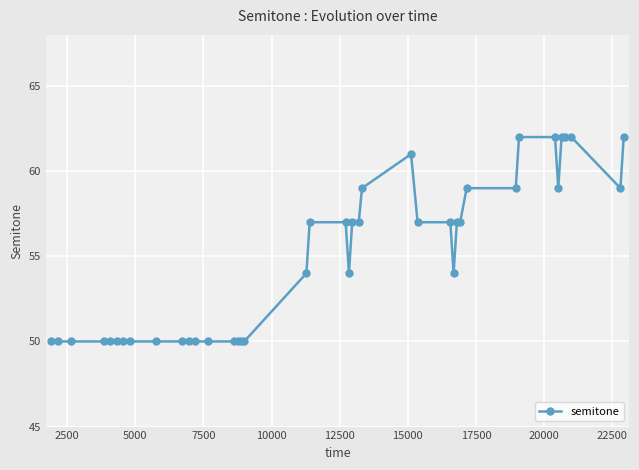

What is the minimum value shown in the chart?

50